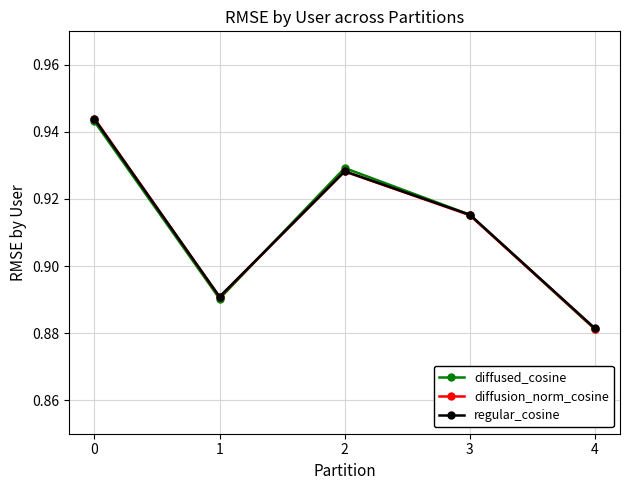

Rank the series by their average value, from highest to lowest.

regular_cosine, diffusion_norm_cosine, diffused_cosine